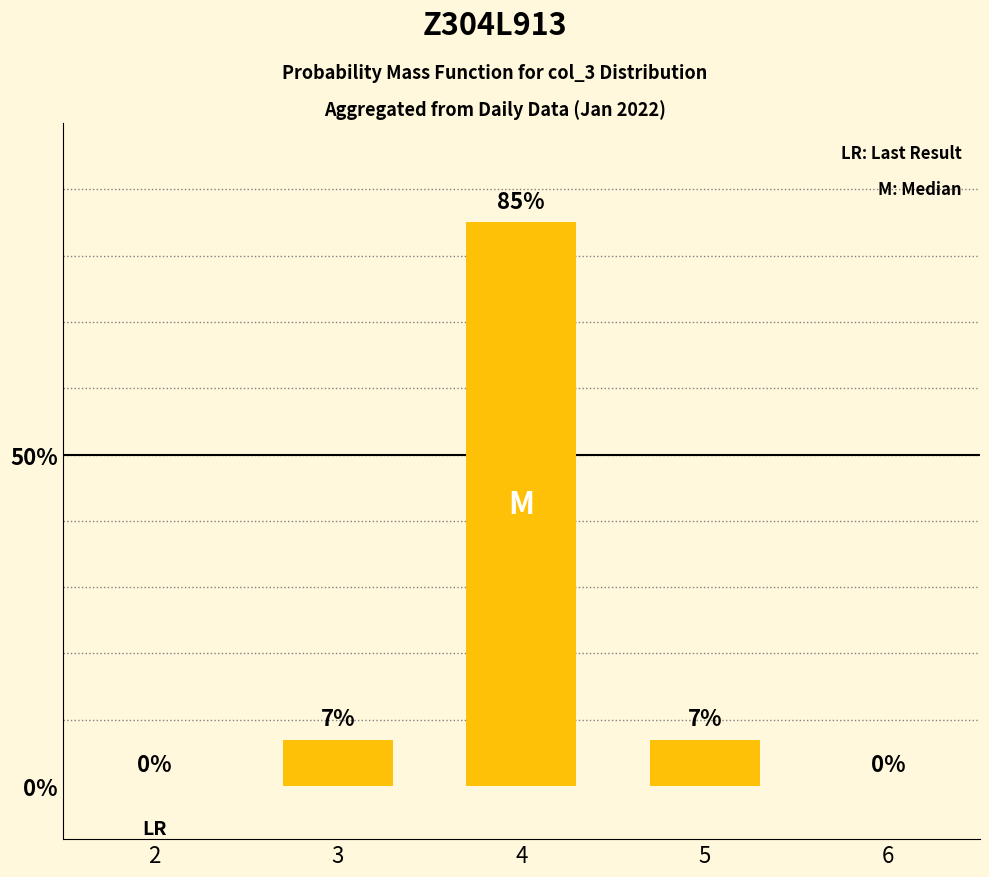

Which category has the highest value across all series?

4